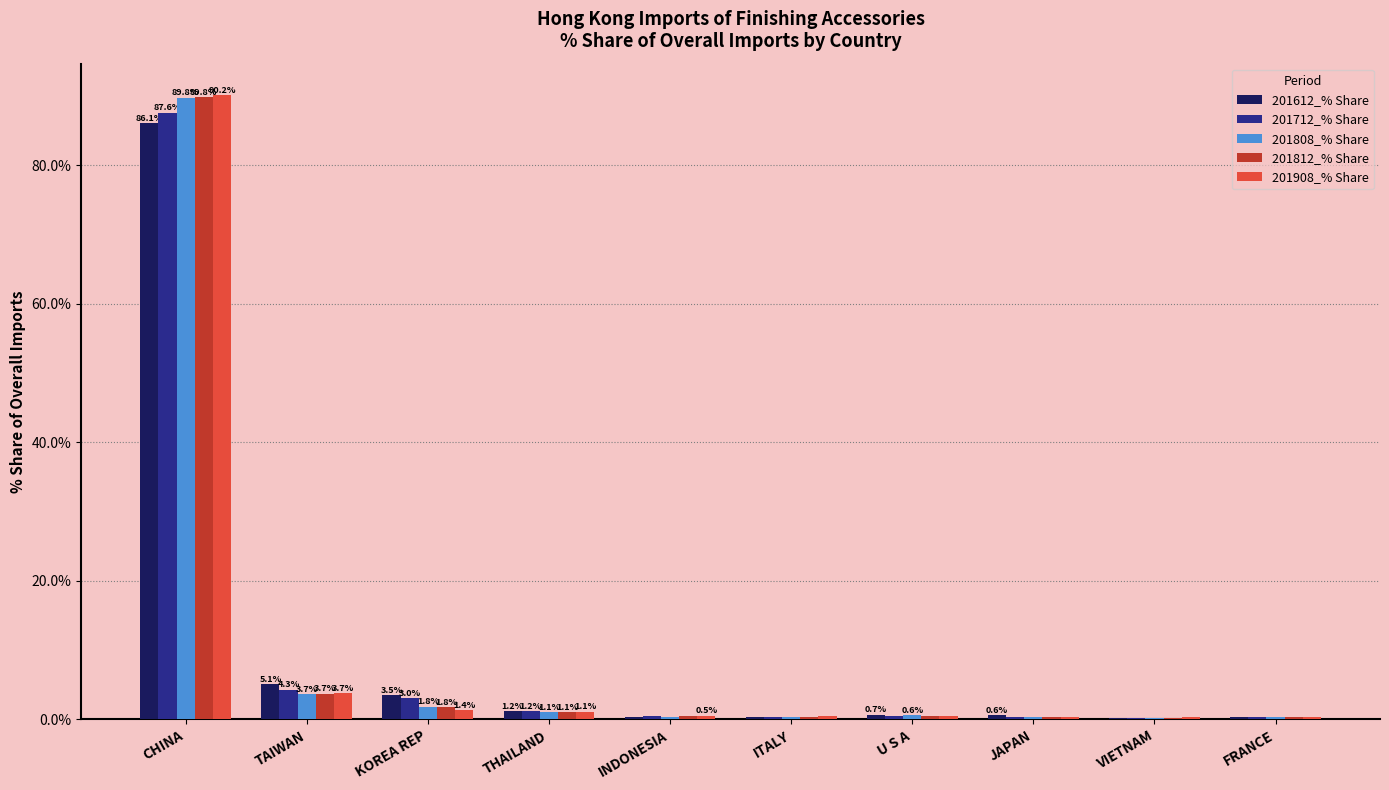

What is the sum of the 201908_% Share values at ITALY and INDONESIA?

1.0